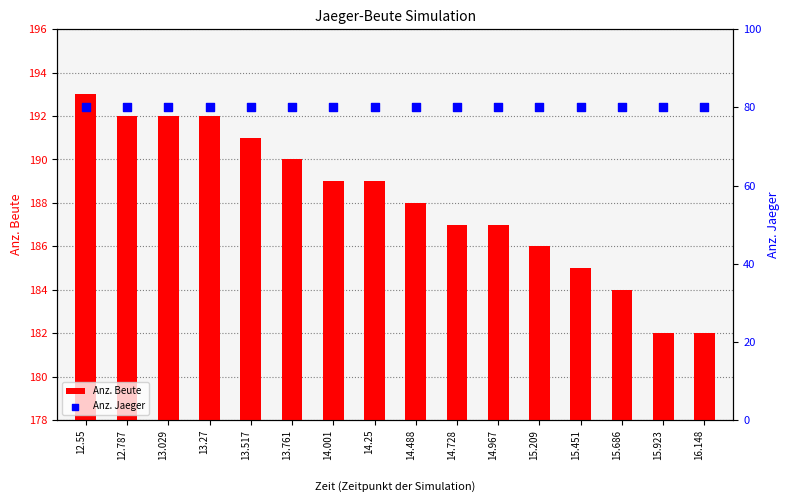

At how many categories does at least one series exceed 89?

16